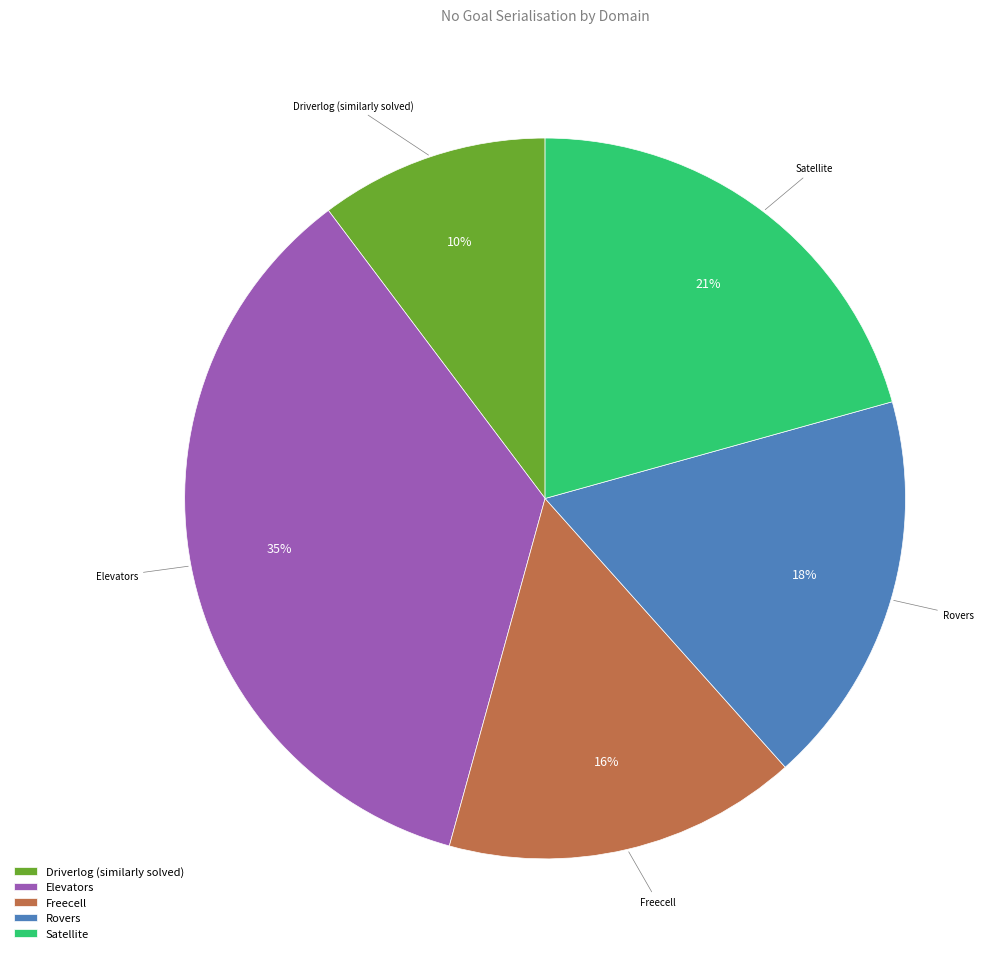

What is the ratio of the value at Driverlog (similarly solved) to the value at Rovers?

0.6